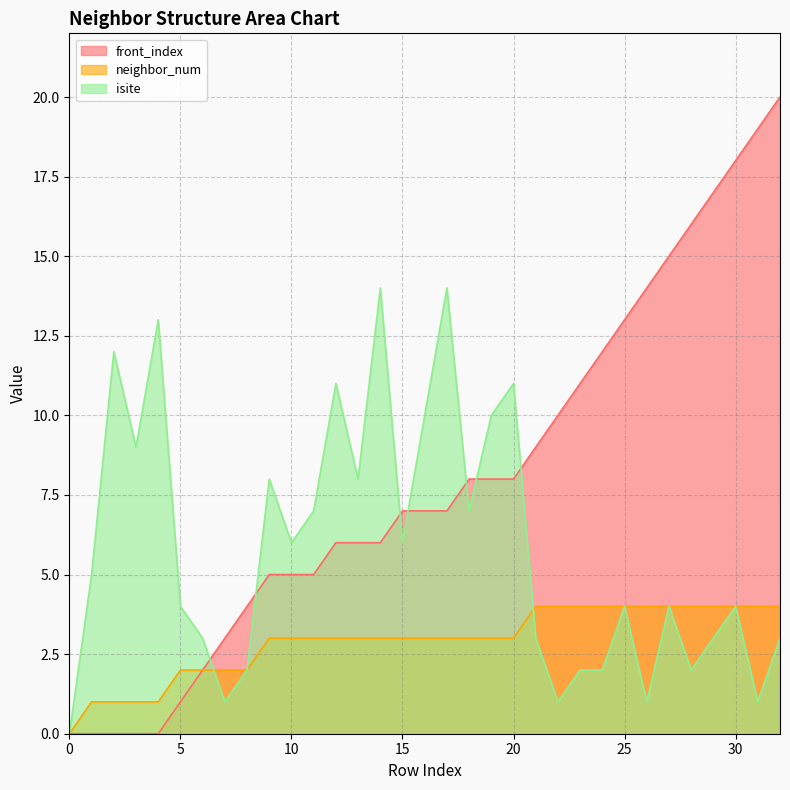

What is the greatest value displayed?

20